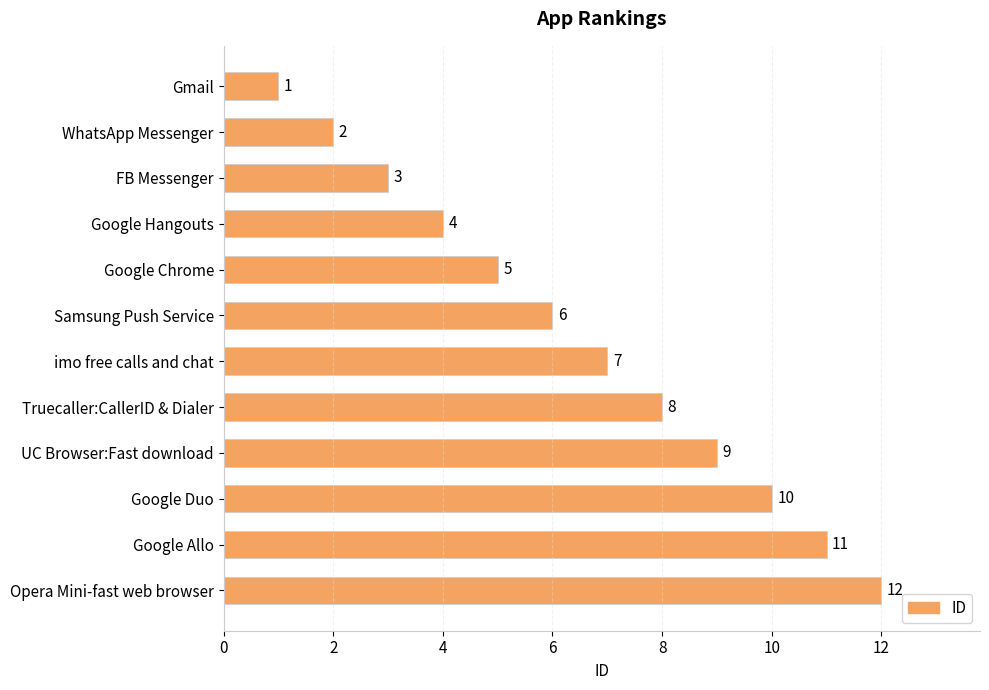

At which label is the value closest to 6?

Samsung Push Service